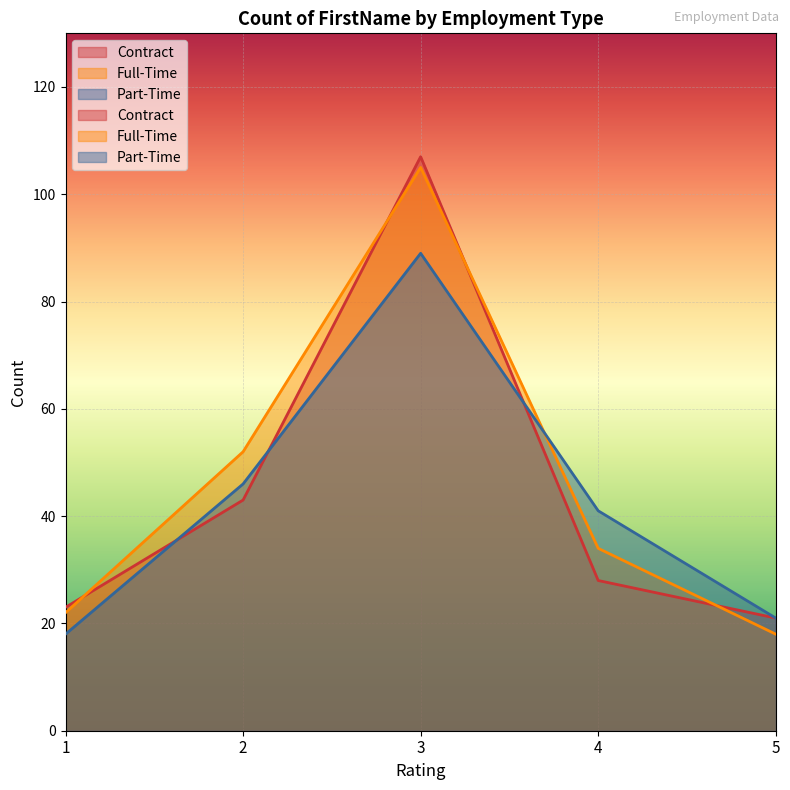

Reading left to right, extract all data points from this chart.

Contract: 23	43	107	28	21
Full-Time: 22	52	105	34	18
Part-Time: 18	46	89	41	21